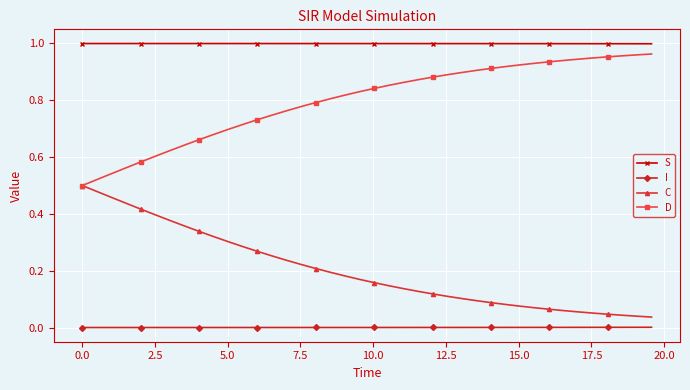

True or false: I and C cross at least once.

False